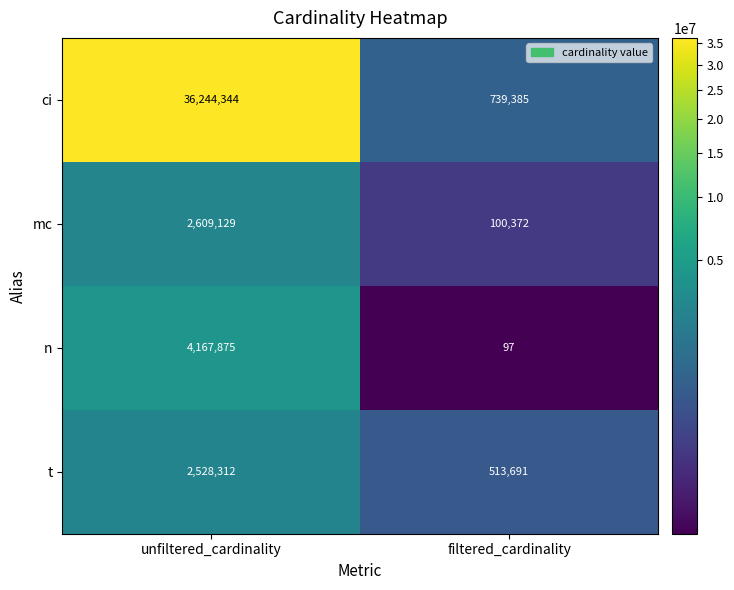

Read the ci value at filtered_cardinality, to the nearest 100.

739400